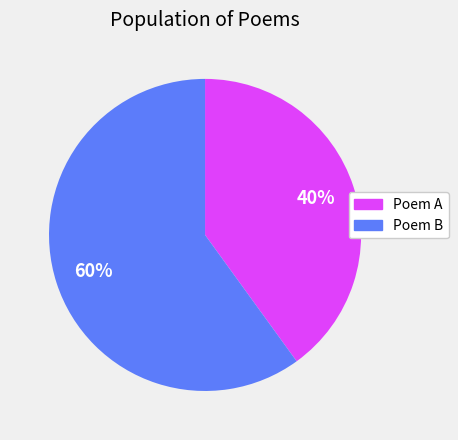

Count the number of slices in the pie.

2